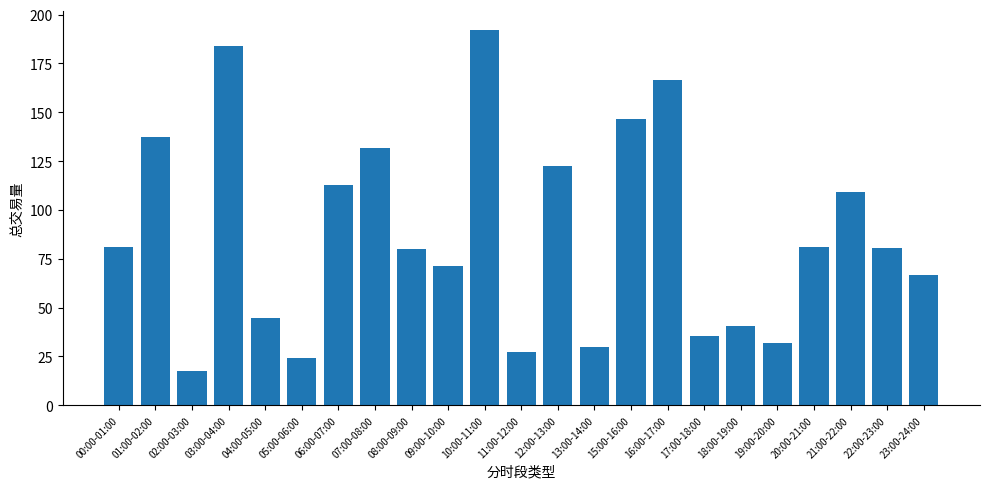

What is the label of the 8th bar from the right?

16:00-17:00